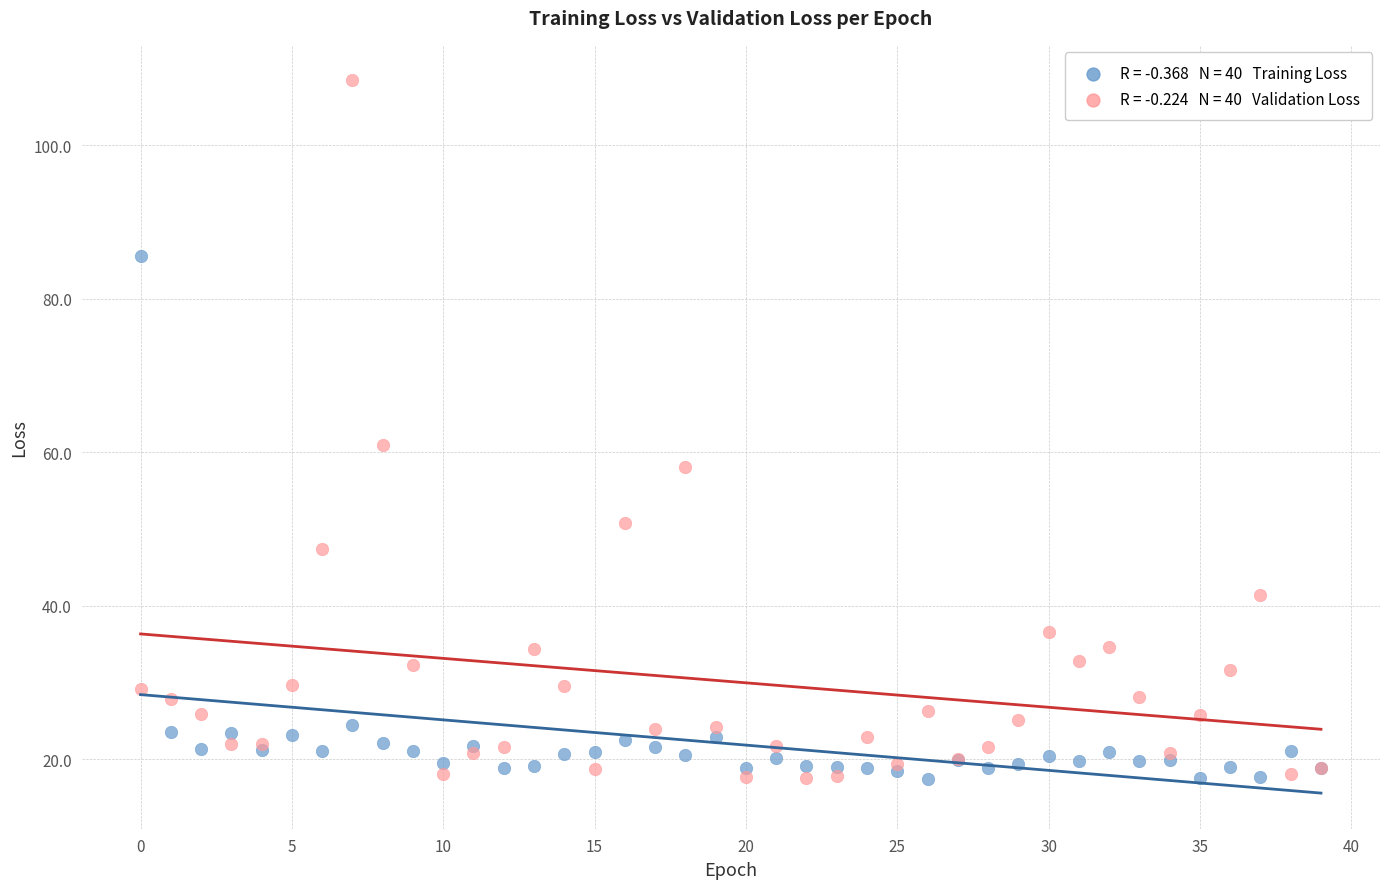

Across all series, what Y value is closest to 62?

60.9